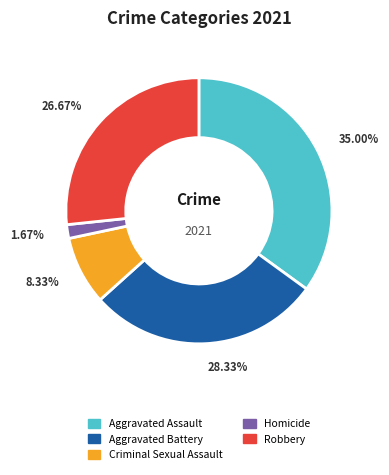

What is the total percentage of Criminal Sexual Assault and Homicide?

10.0%